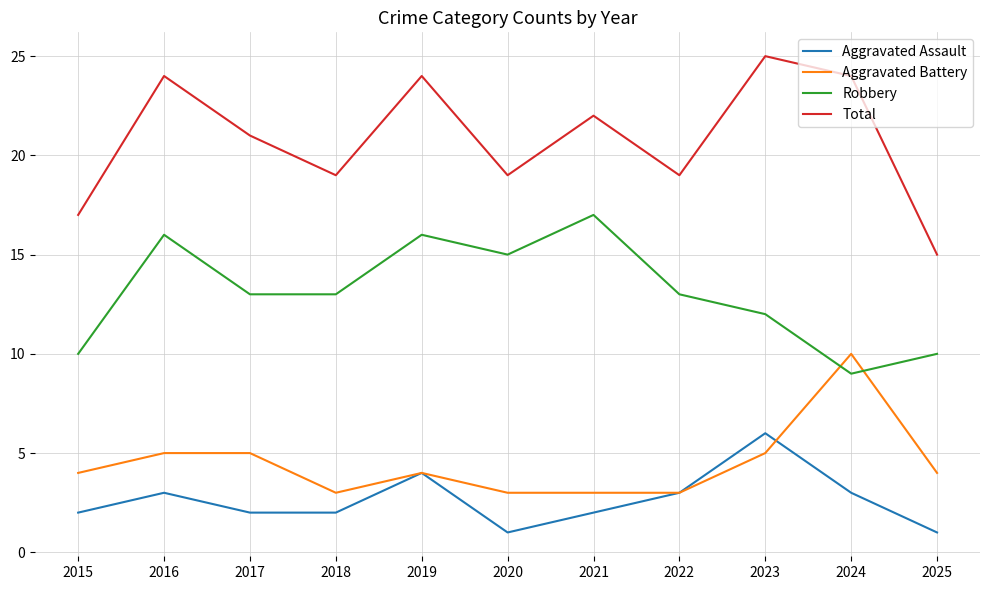

What is the approximate value of Robbery at 2023?

12